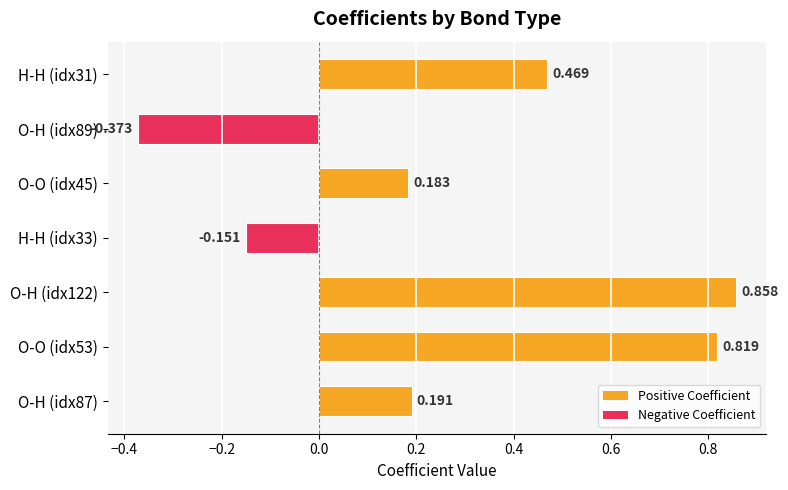

Which label corresponds to the largest value in the chart?

O-H (idx122)